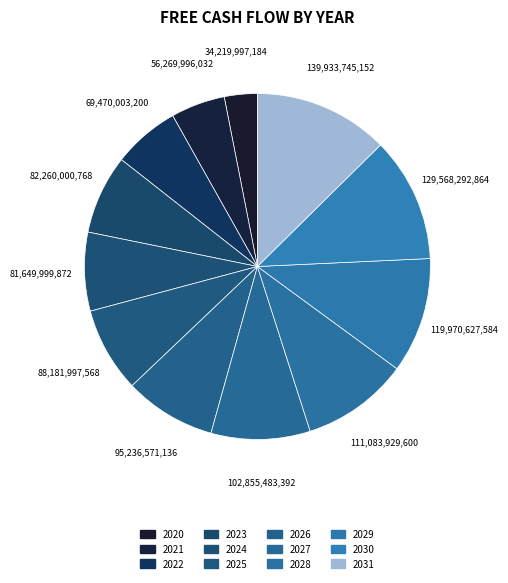

How many segments does this pie chart have?

12